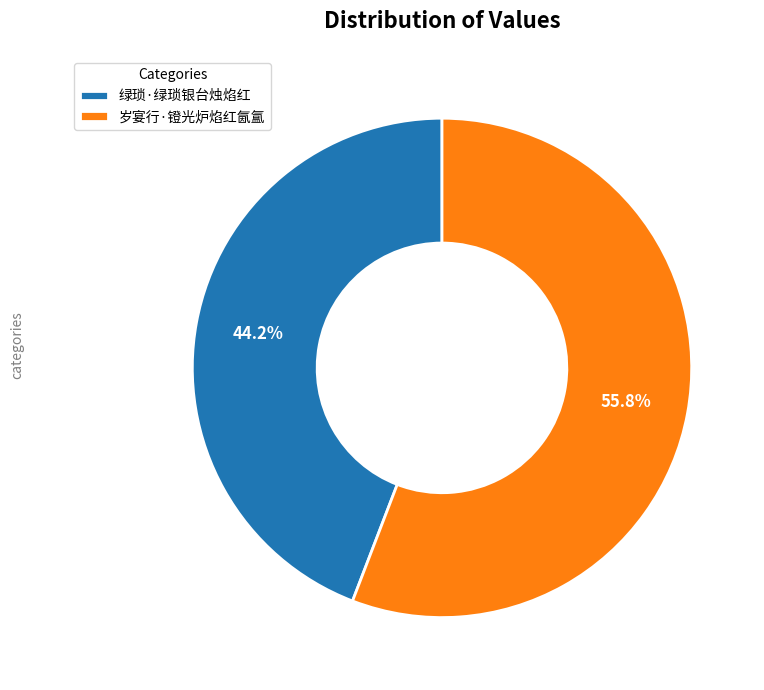

How many slices are in this pie chart?

2